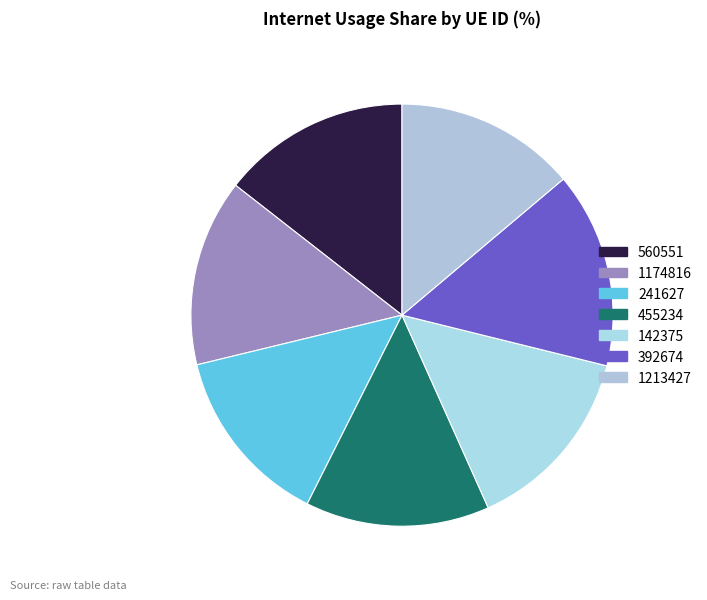

Count the number of slices in the pie.

7